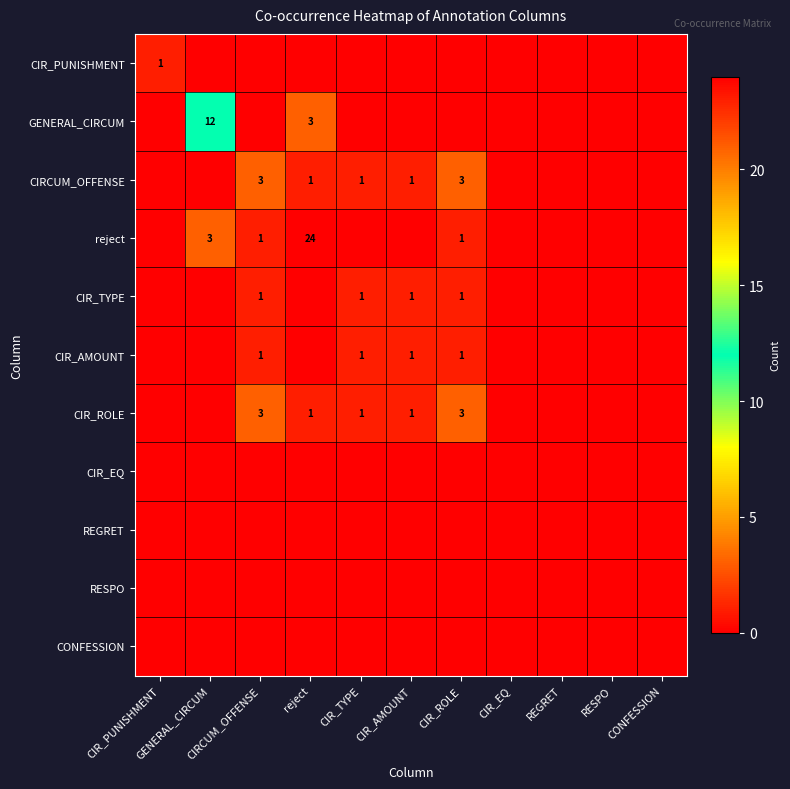

What is the total value across all series at CIRCUM_OFFENSE?

9